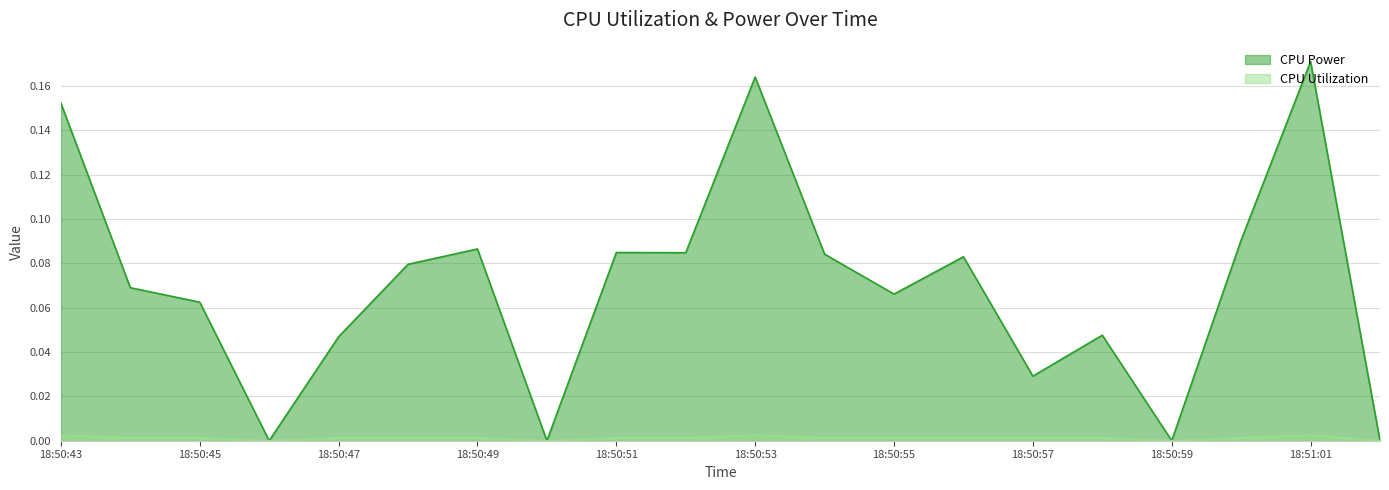

At which category is the sum across all series the highest?

18:51:01